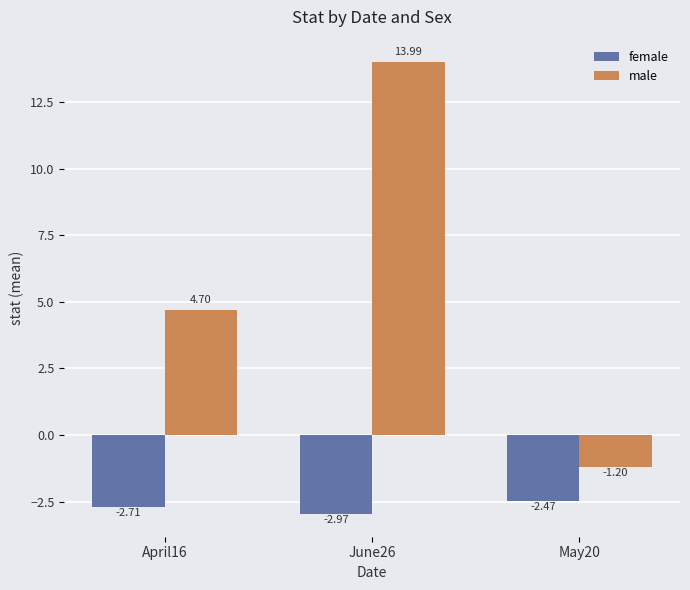

What is the label of the 3rd bar from the right?

April16